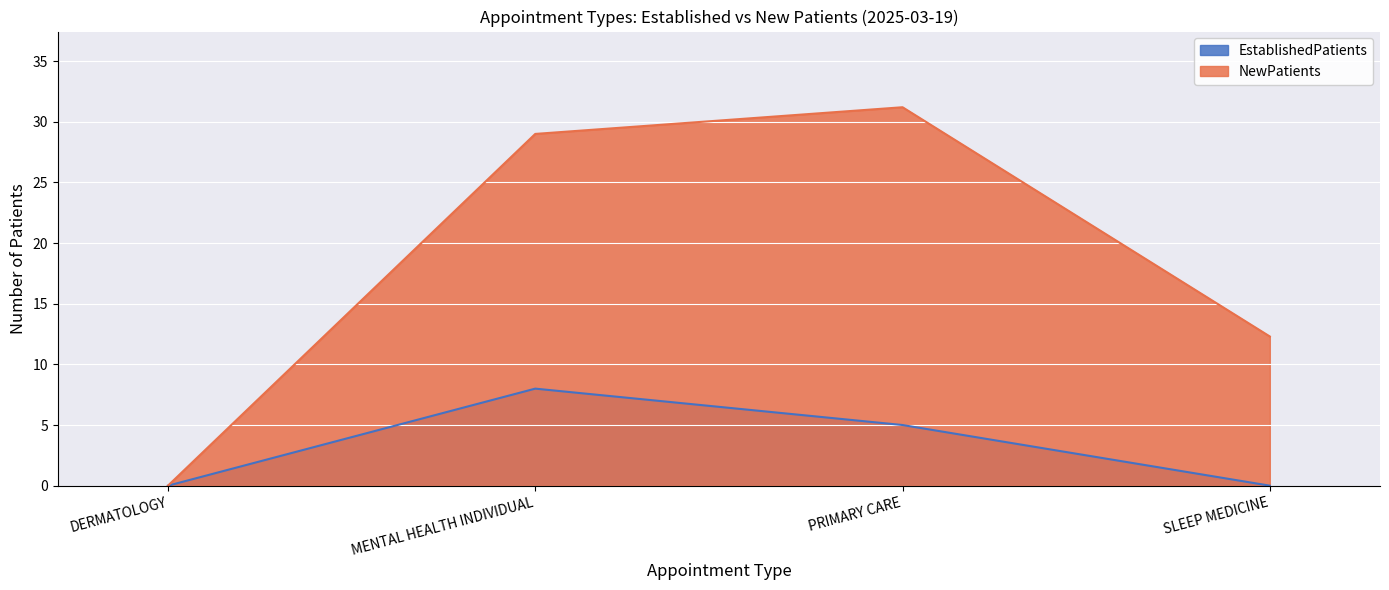

True or false: NewPatients and EstablishedPatients intersect in this chart.

False